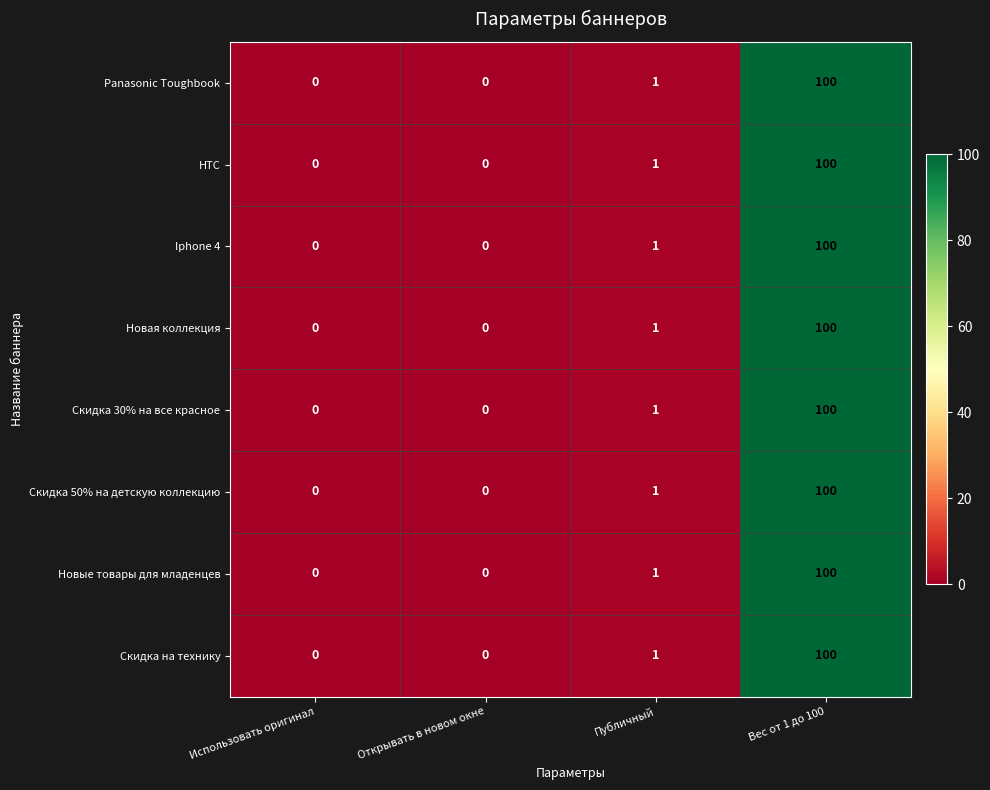

At which label does Скидка 50% на детскую коллекцию reach its peak?

Вес от 1 до 100